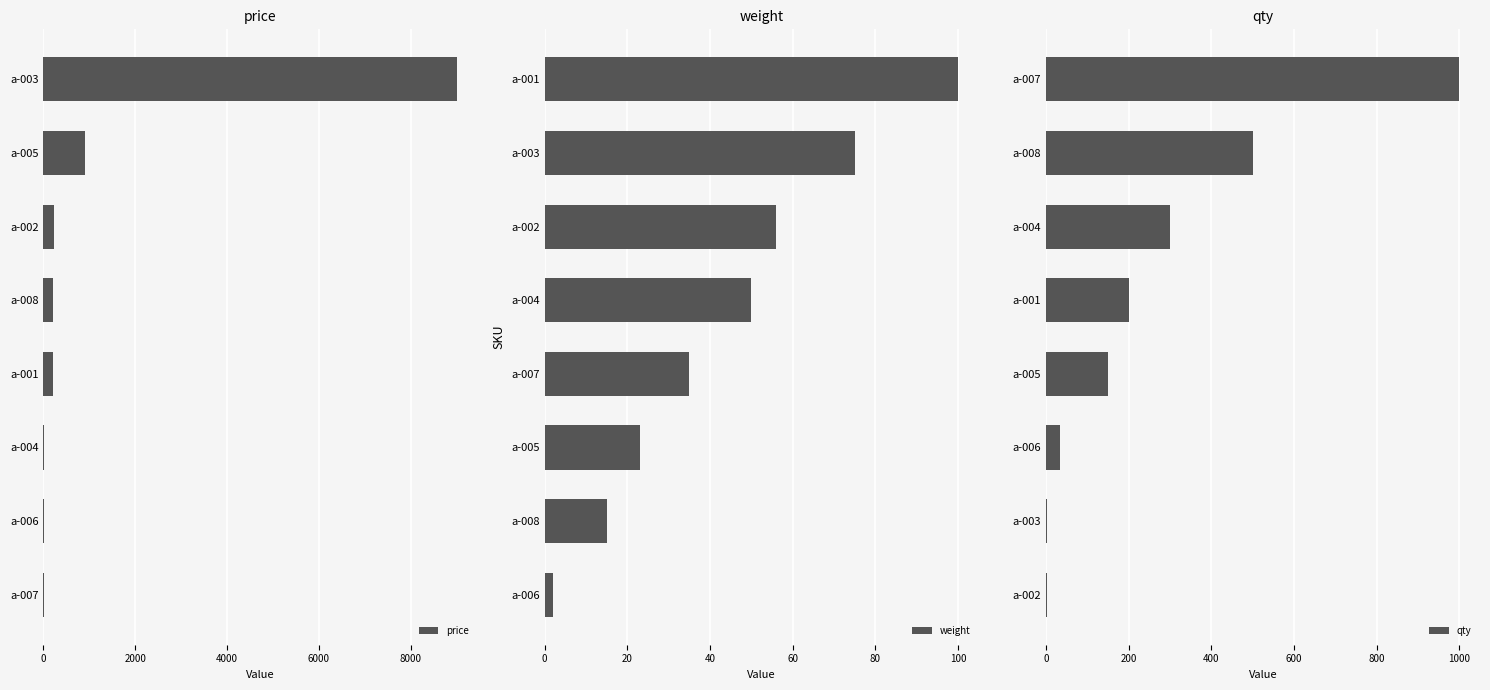

Where is price nearest to the value 4505?

a-005